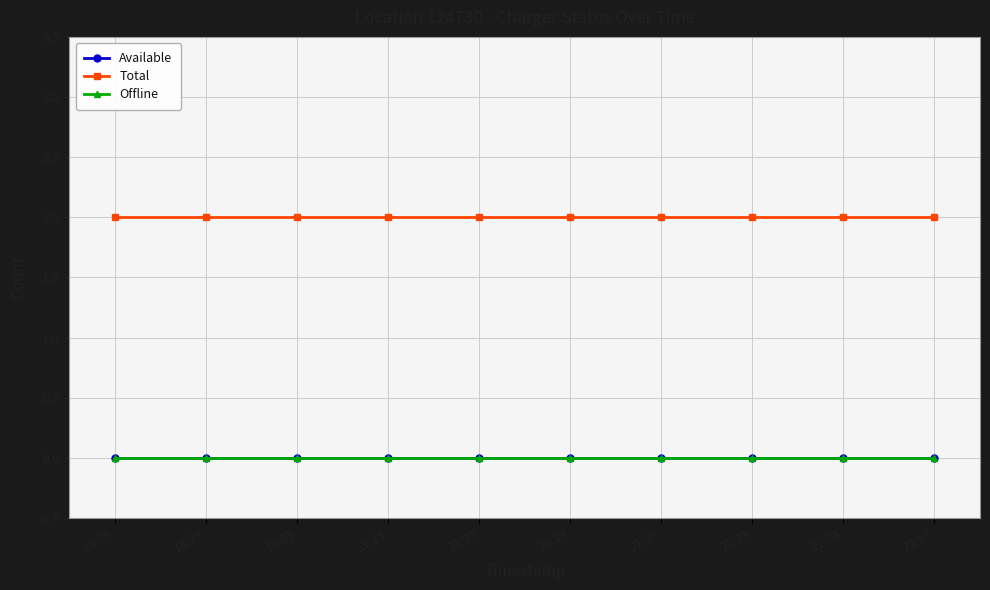

True or false: Available and Offline intersect in this chart.

False